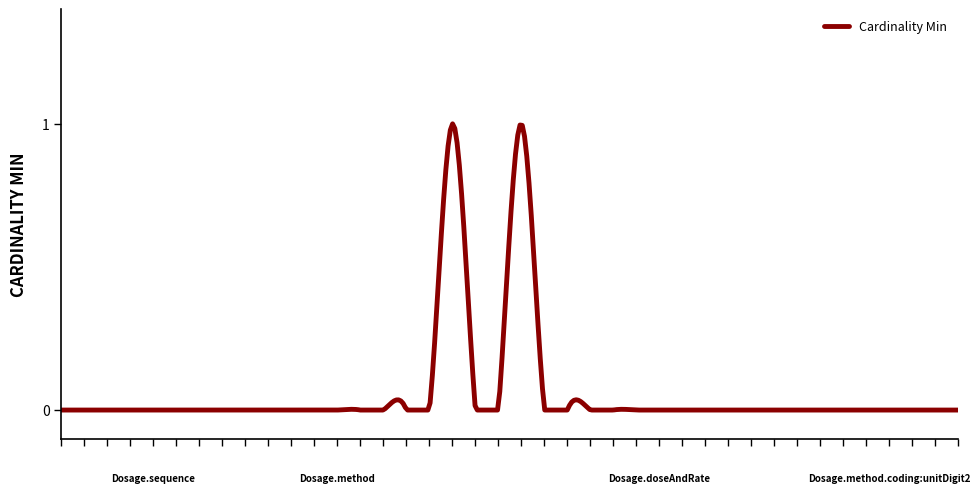

Reading left to right, transcribe all the data shown in this chart.

0	0	0	0	0	0	0	0	0	0	0	0	0	0	0	0	0	1	0	0	1	0	0	0	0	0	0	0	0	0	0	0	0	0	0	0	0	0	0	0